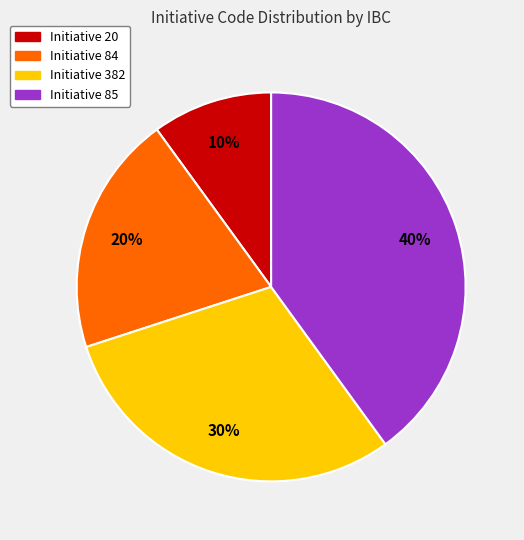

Which category has the biggest portion of the pie?

Initiative 85